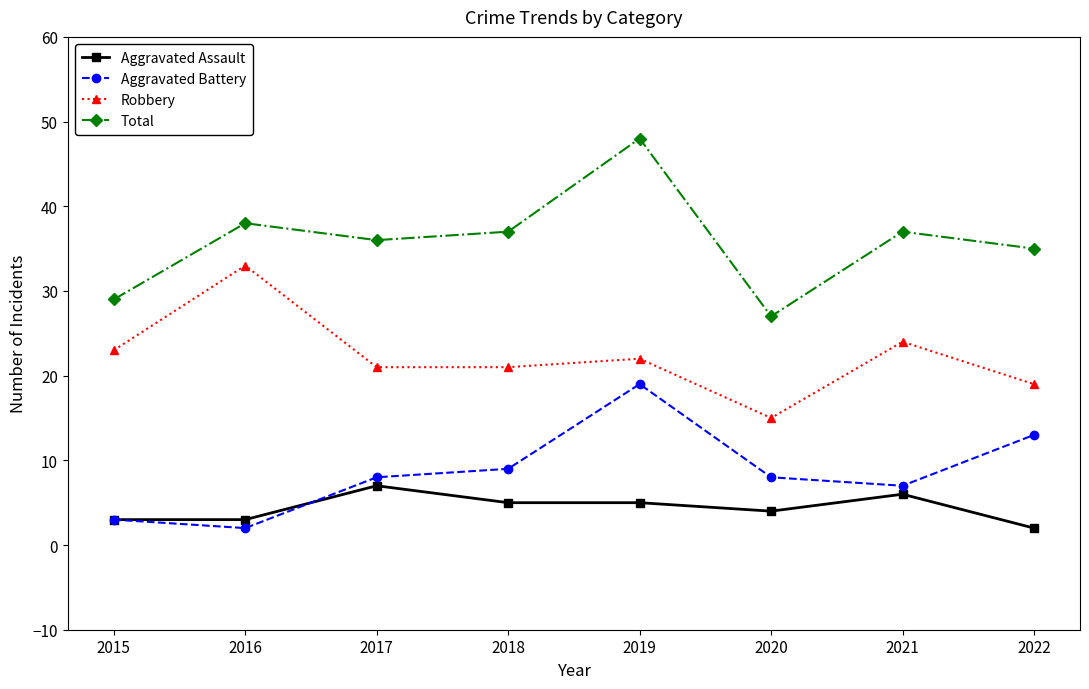

What is the value of the Aggravated Battery point at the 3rd from the left?

8